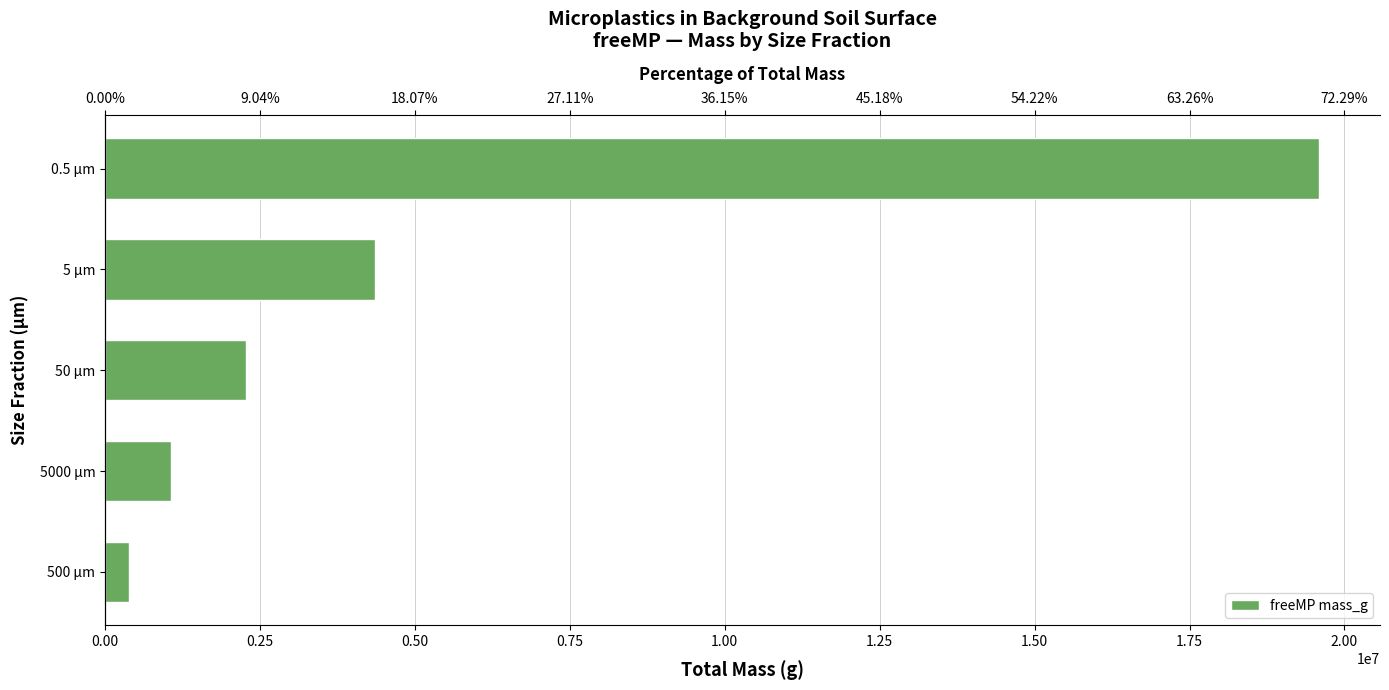

How many bars are there in total?

5